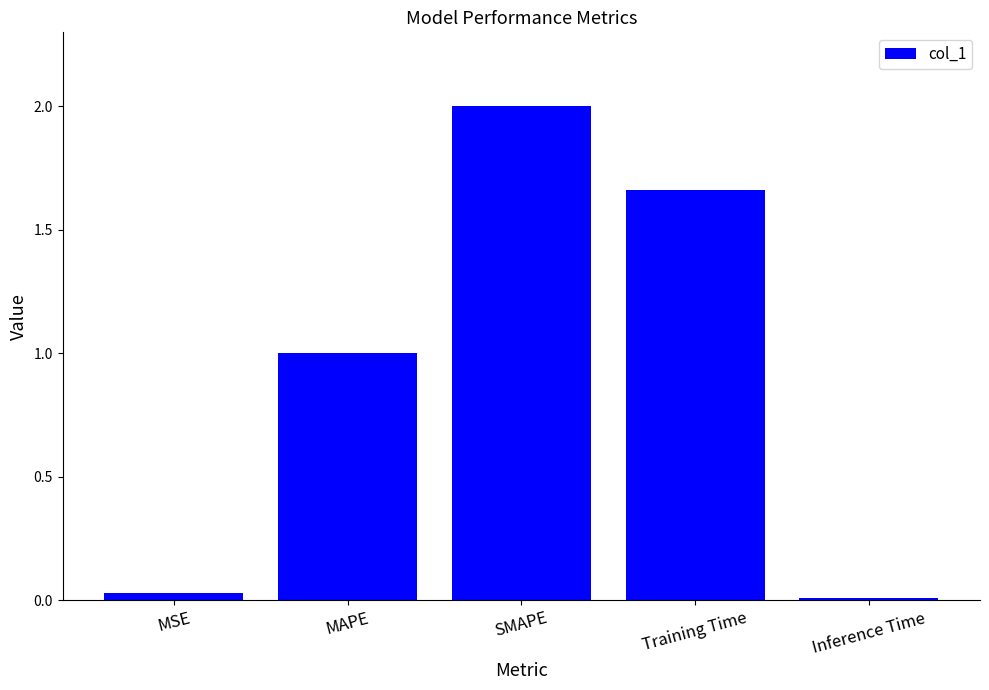

Between Training Time and MAPE, which is larger?

Training Time